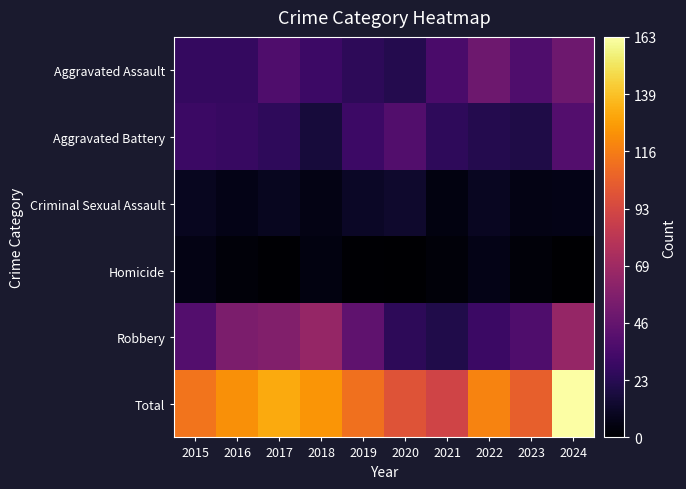

Rank the series at 2021 from lowest to highest value.

Homicide, Criminal Sexual Assault, Robbery, Aggravated Battery, Aggravated Assault, Total